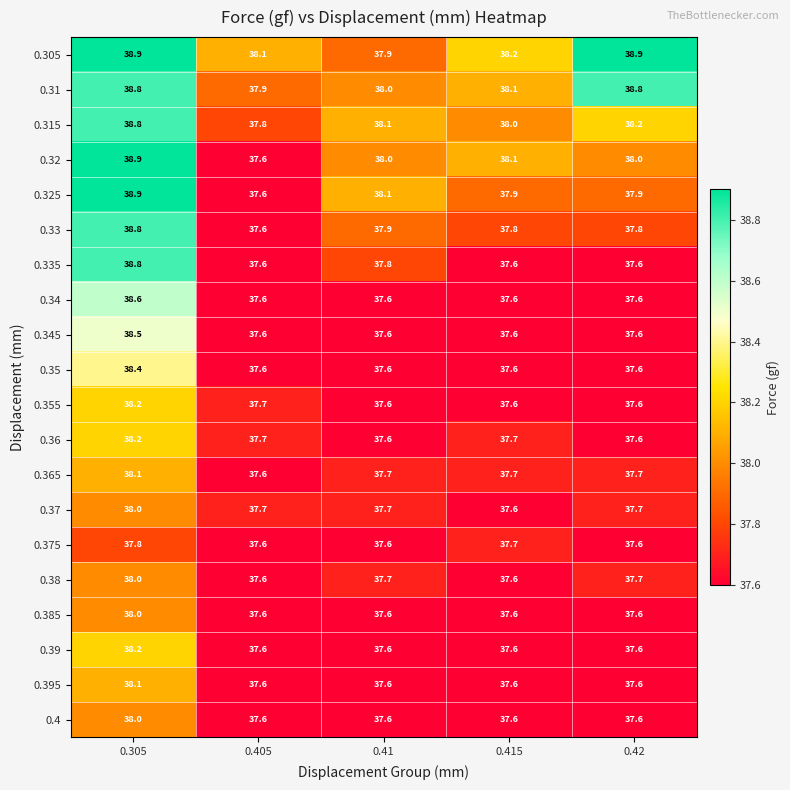

Count the number of categories in the chart.

5